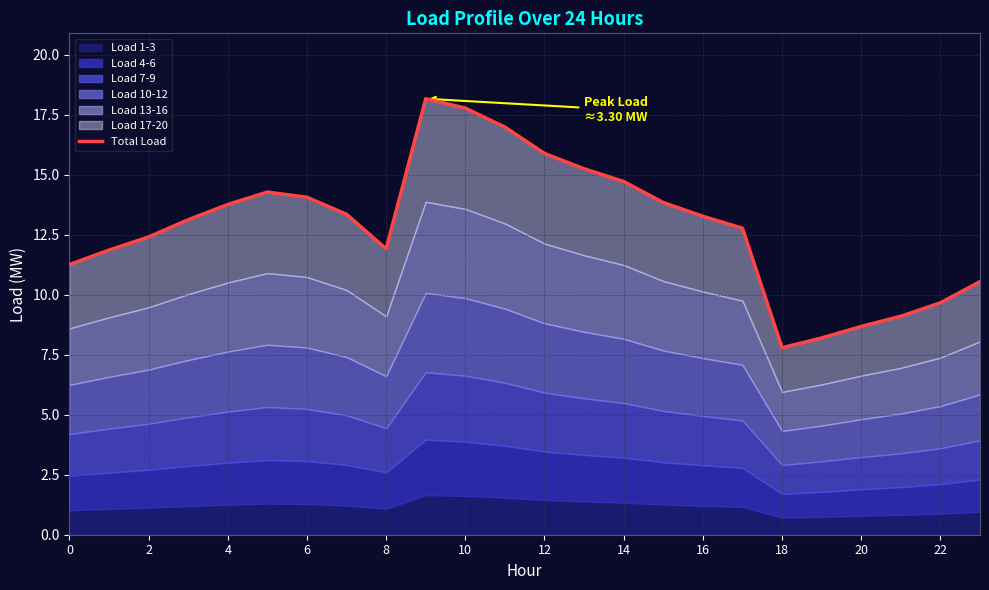

What is the label of the 23rd point from the left?

22